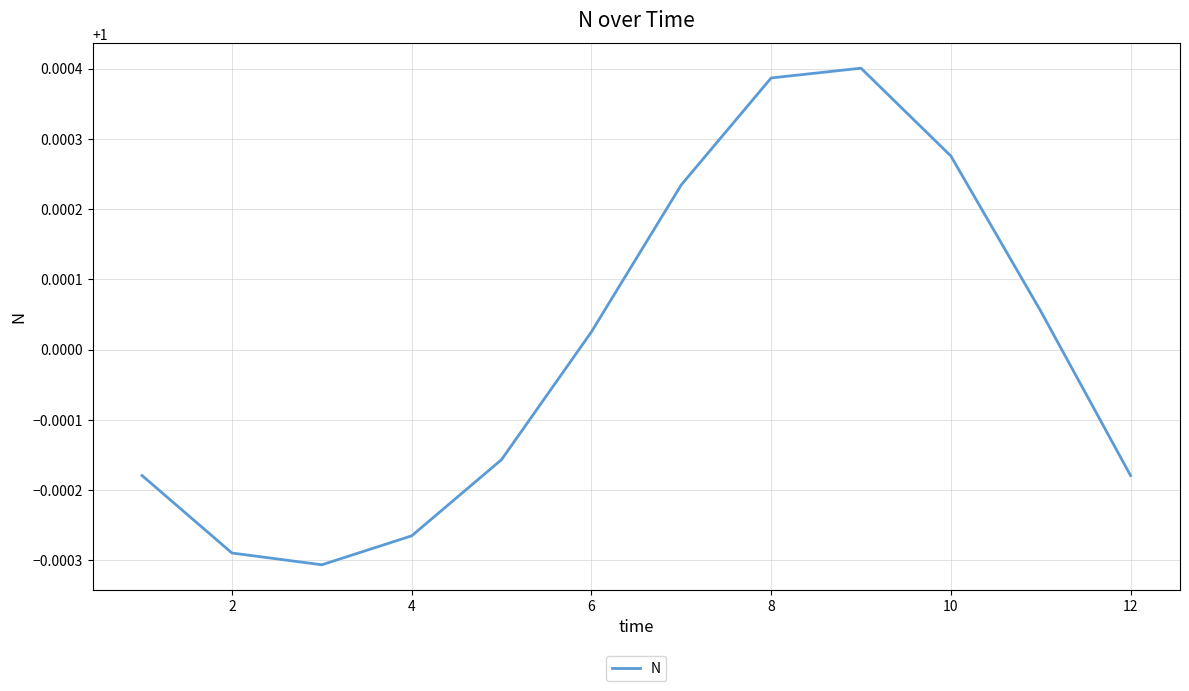

Is this an area chart (filled region under the line)?

No